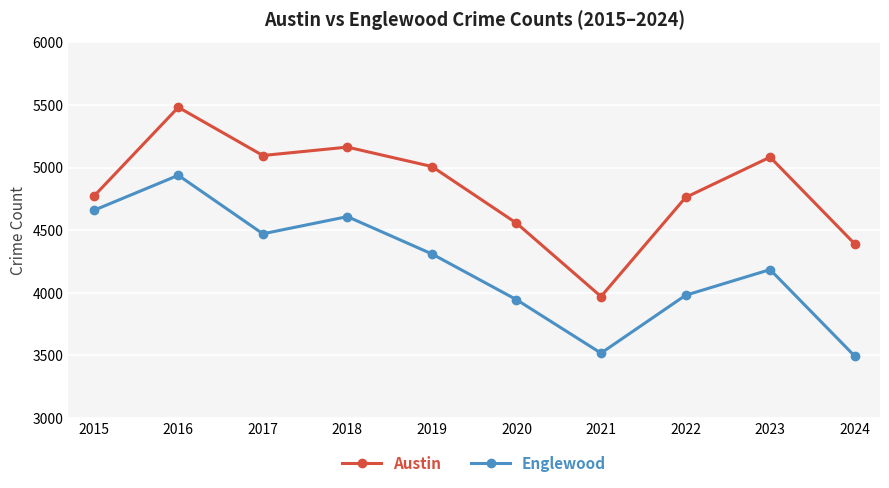

Rank the series at 2016 from lowest to highest value.

Englewood, Austin